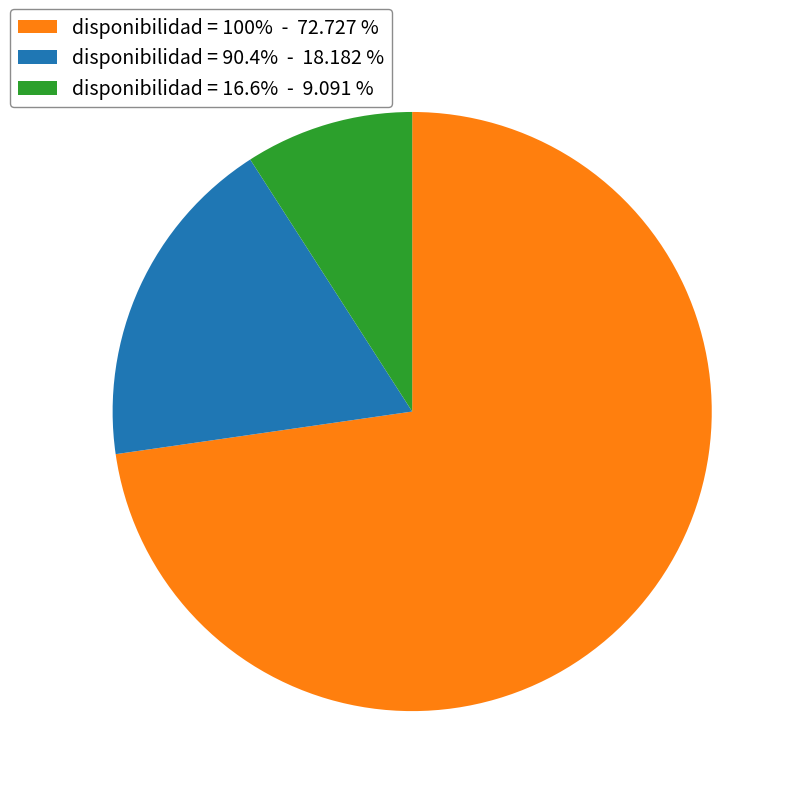

Is there a majority slice in this chart?

Yes